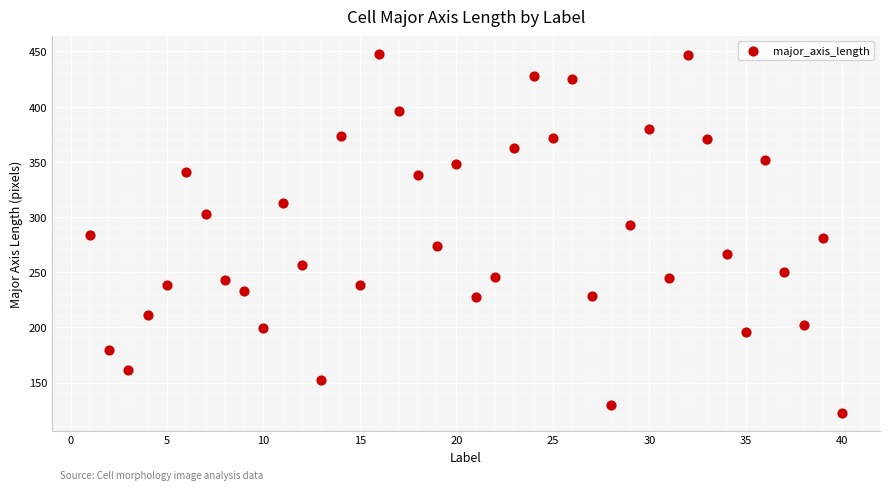

What is the range of Y values (max minus min)?

325.1